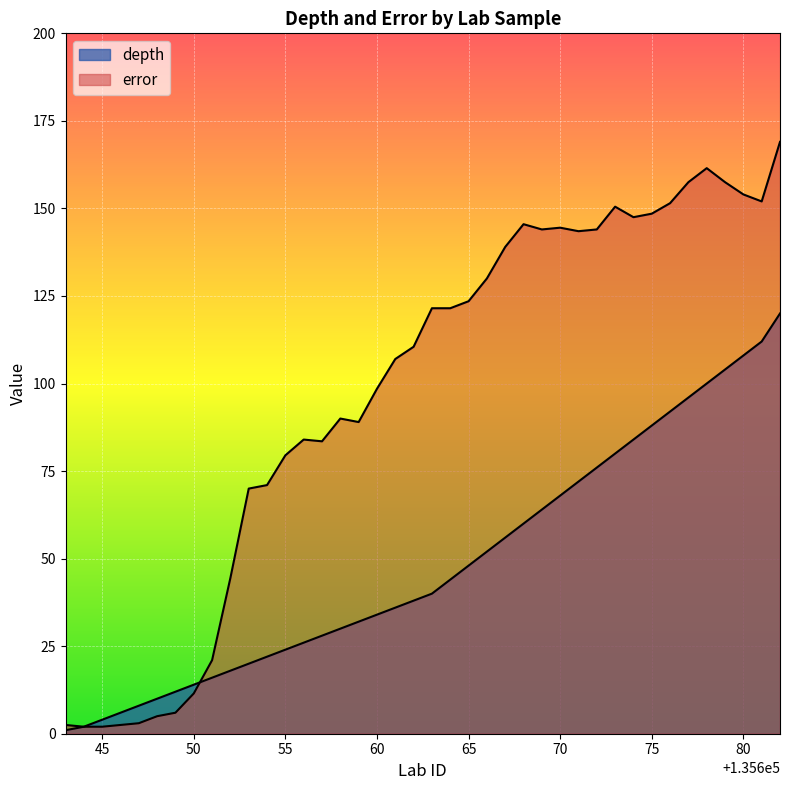

Does the chart display data point markers on the line(s)?

No